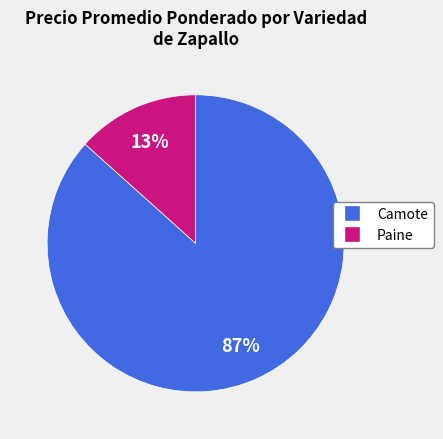

Which has a higher value, Camote or Paine?

Camote